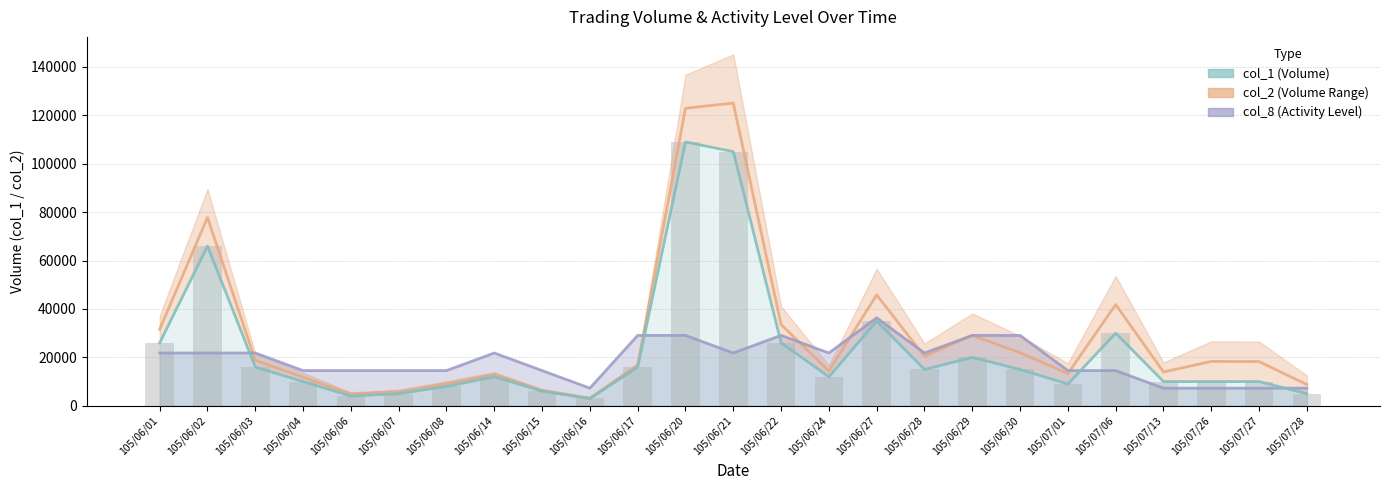

Are the bars horizontal?

No